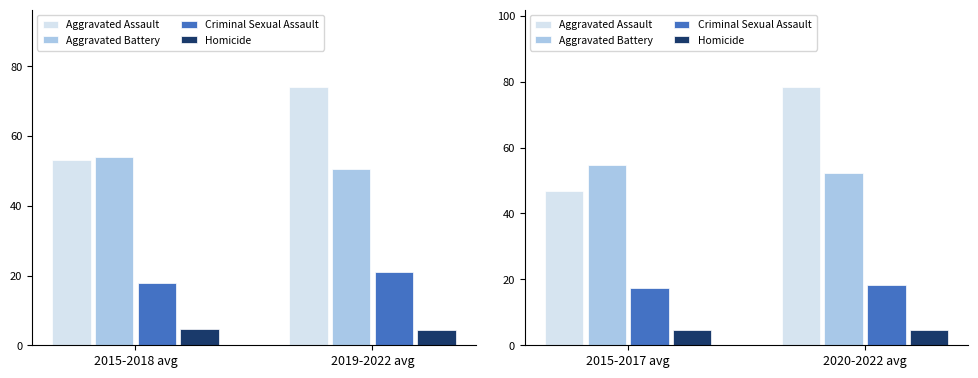

How many Aggravated Battery values are between 52 and 54?

1